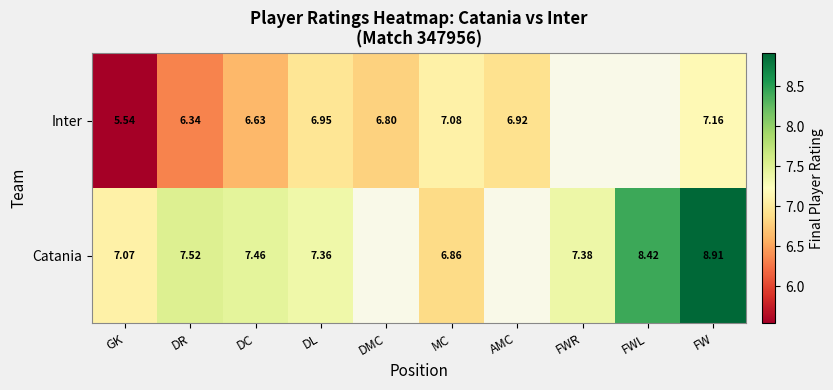

Between DC and FW, which series saw the biggest shift?

Catania